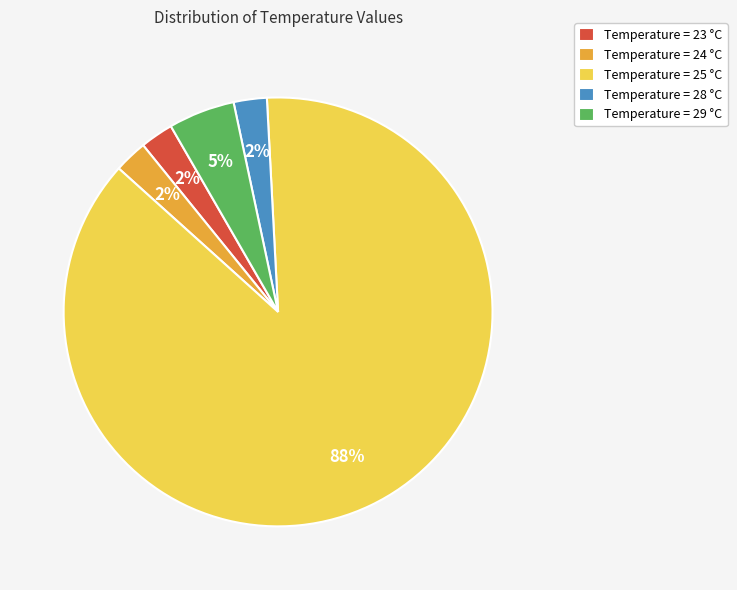

What is the majority slice?

Temperature = 25 °C